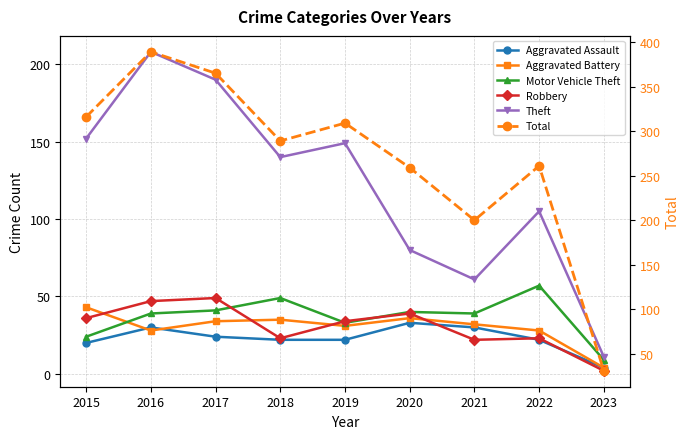

Reading left to right, what are all the values shown in this chart?

Aggravated Assault: 20	30	24	22	22	33	30	22	4
Aggravated Battery: 43	28	34	35	31	36	32	28	4
Motor Vehicle Theft: 24	39	41	49	33	40	39	57	9
Robbery: 36	47	49	23	34	39	22	23	2
Theft: 152	208	190	140	149	80	61	105	11
Total: 316	389	365	289	309	259	200	261	31